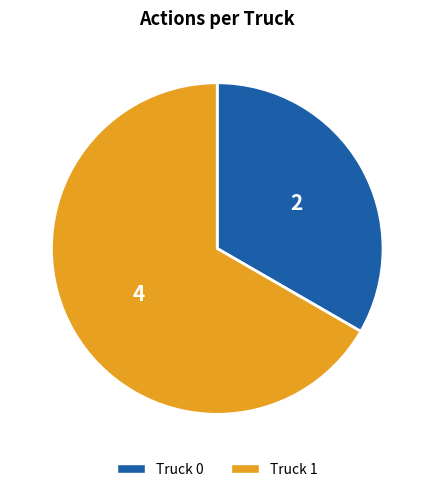

True or false: Truck 0 accounts for 33% of the total.

True